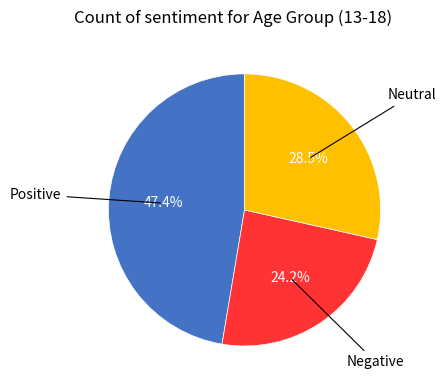

Is there any slice that represents more than half of the pie?

No